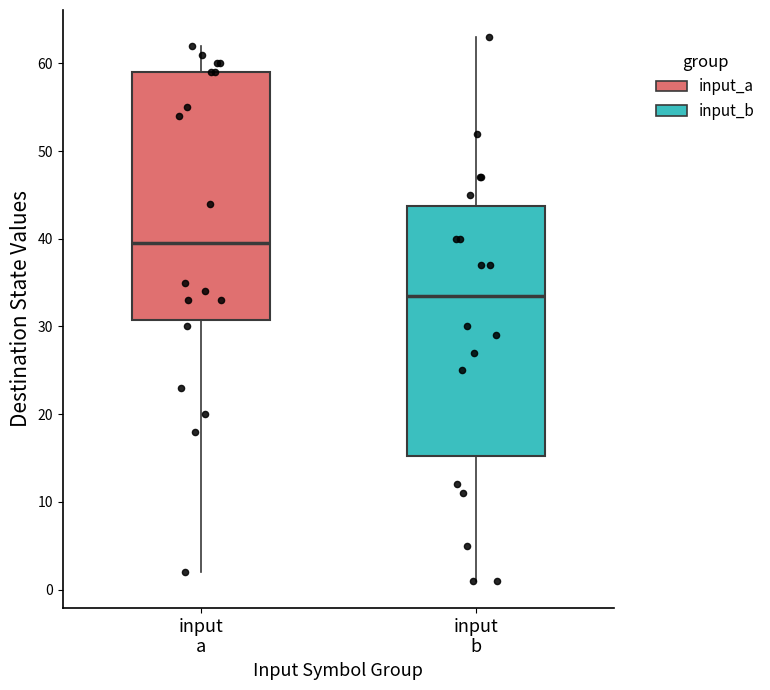

Which box has the lowest median line?

input b